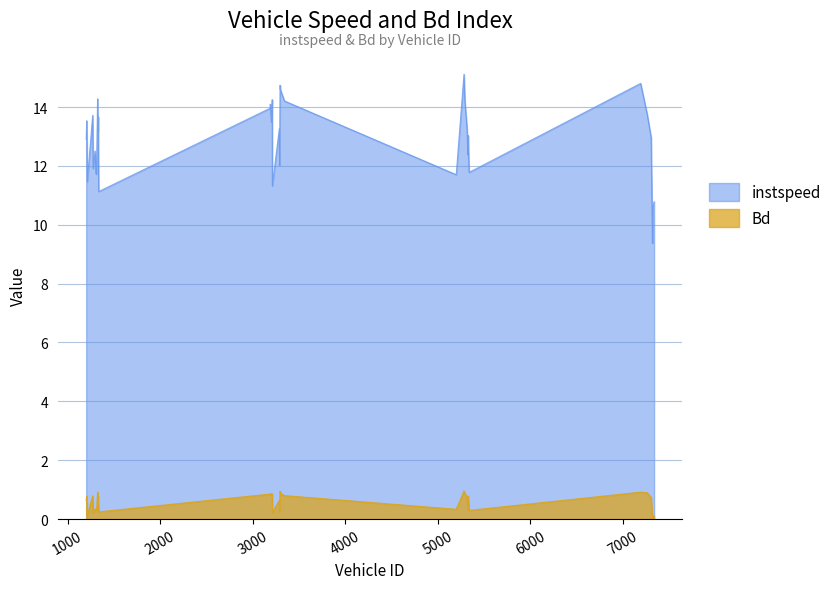

What is the average value of the Bd series?

0.6